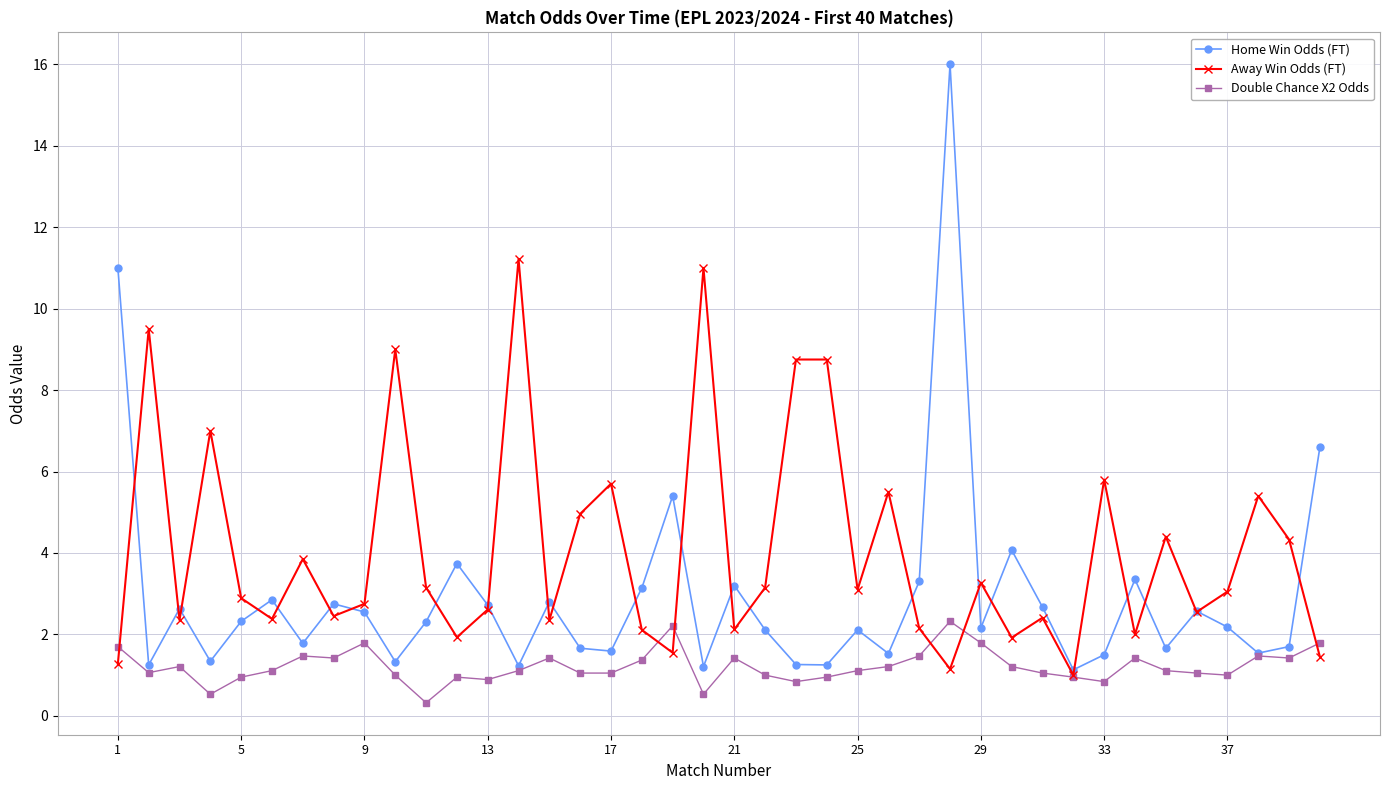

Which series has the widest spread of values?

Home Win Odds (FT)